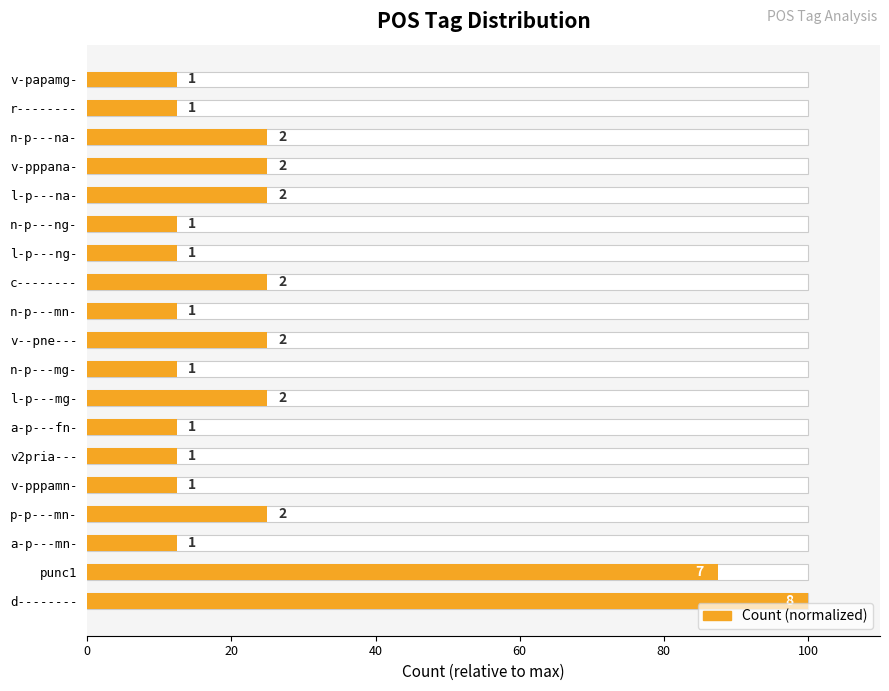

What is the sum of the values at v2pria--- and n-p---ng-?

25.0